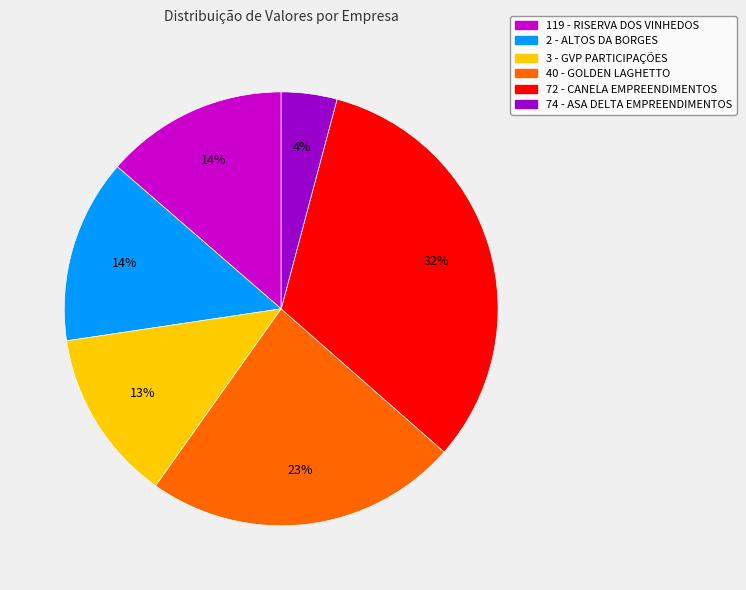

How many segments does this pie chart have?

6